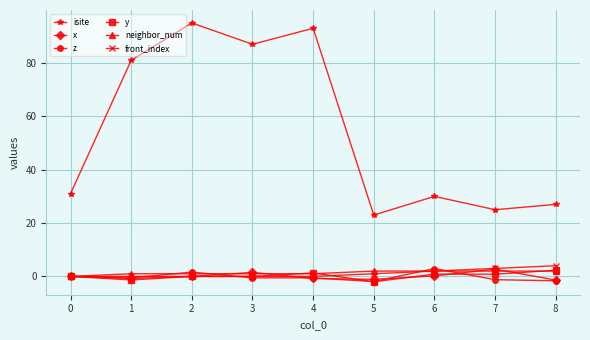

True or false: neighbor_num and isite intersect in this chart.

False